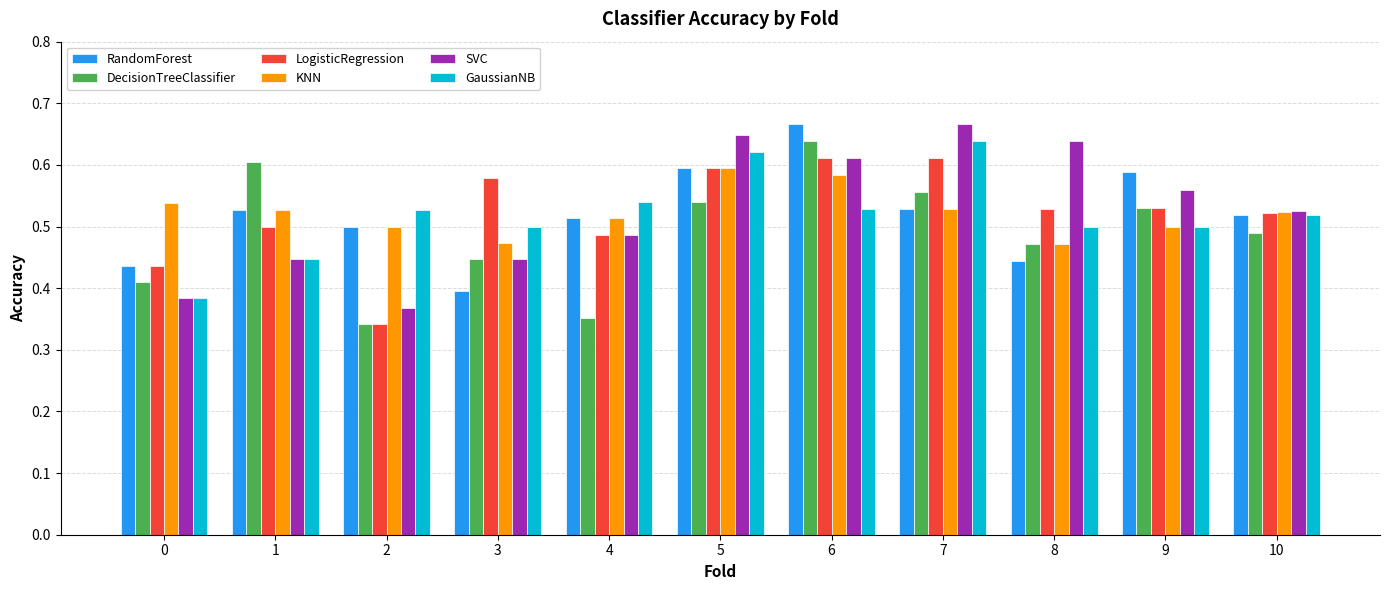

At which category does the chart reach its minimum across all series?

2